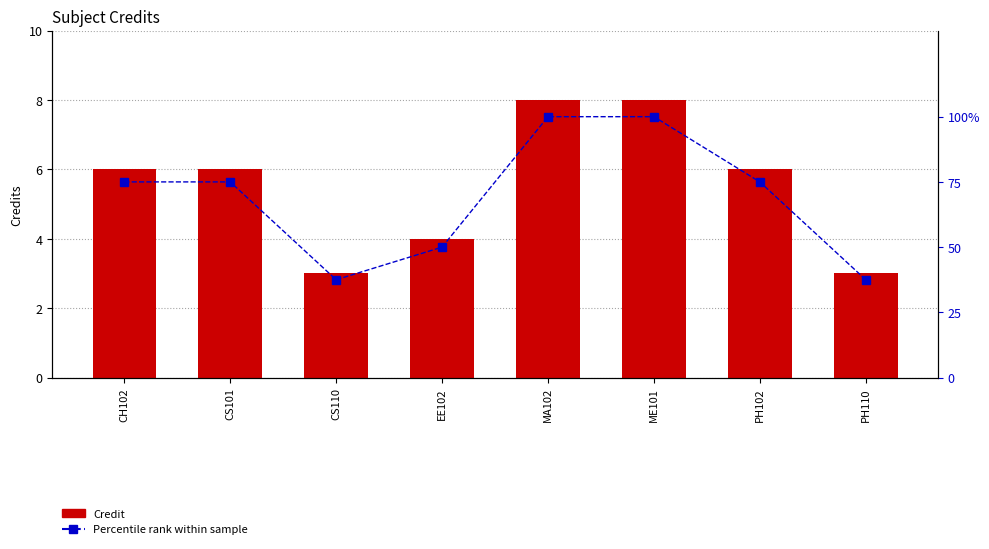

What is the average value of the Percentile rank within sample series?

68.8